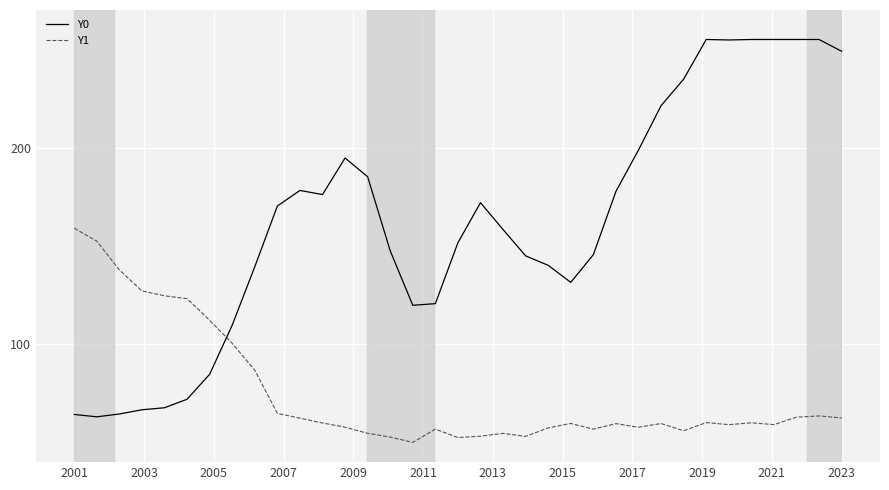

Which series ends up on top after the final intersection of Y0 and Y1?

Y0